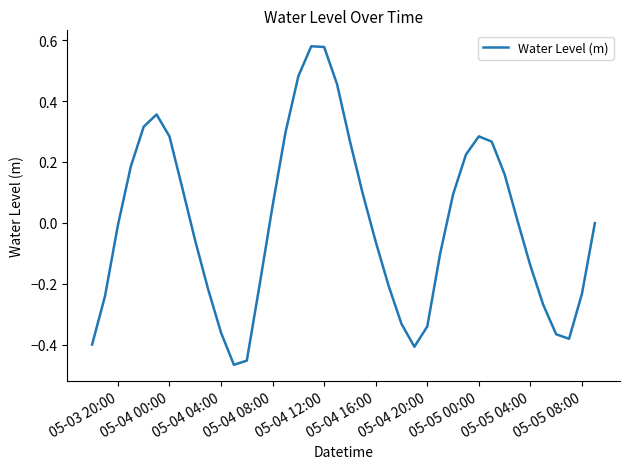

What is the difference between the maximum and minimum values?

1.0